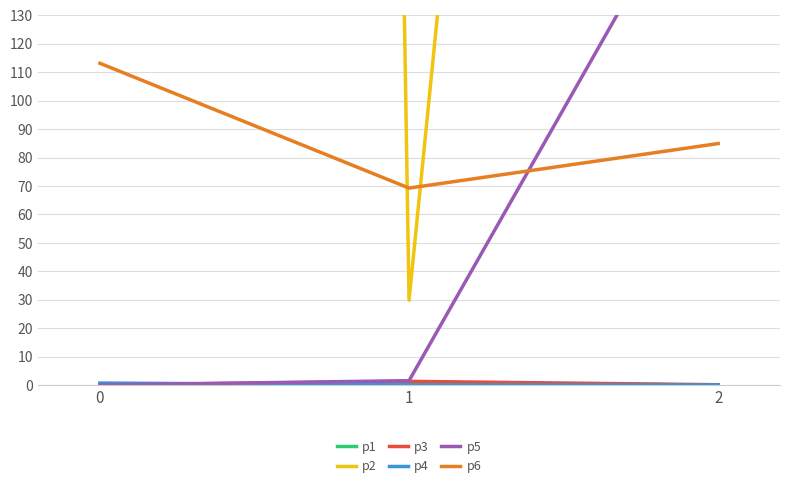

Where is p6 nearest to the value 91?

2